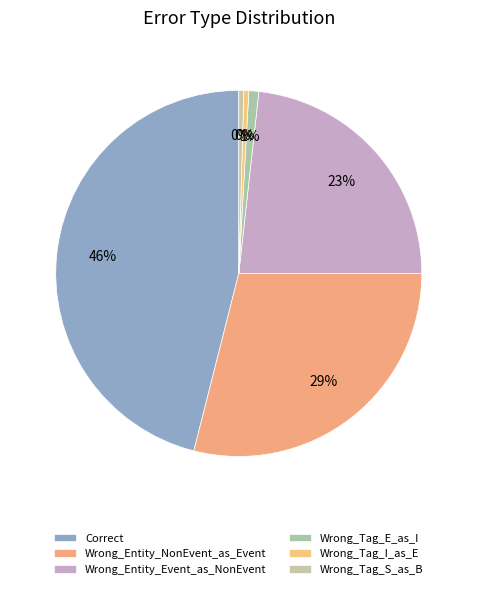

How many slices are in this pie chart?

6